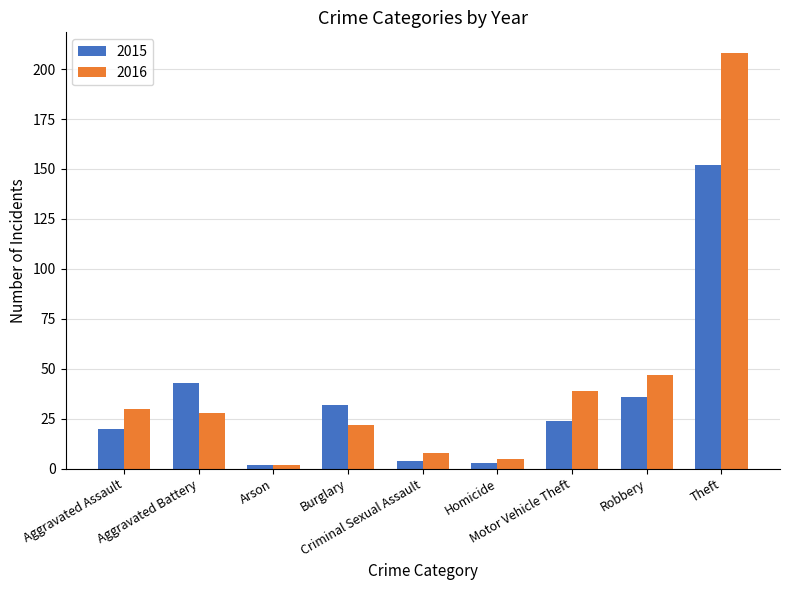

What is the difference between the maximum and minimum values in the 2015 series?

150